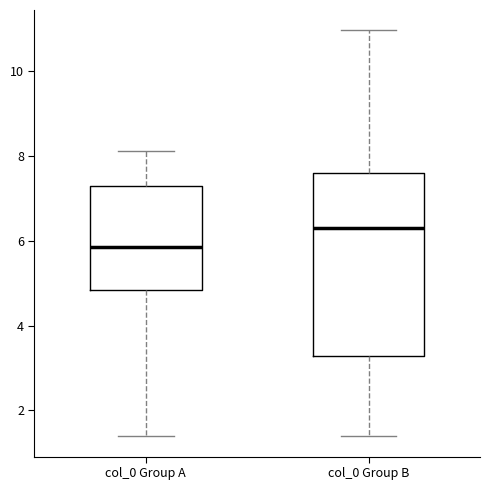

Which box is the tallest, from its lower edge to its upper edge?

col_0 Group B